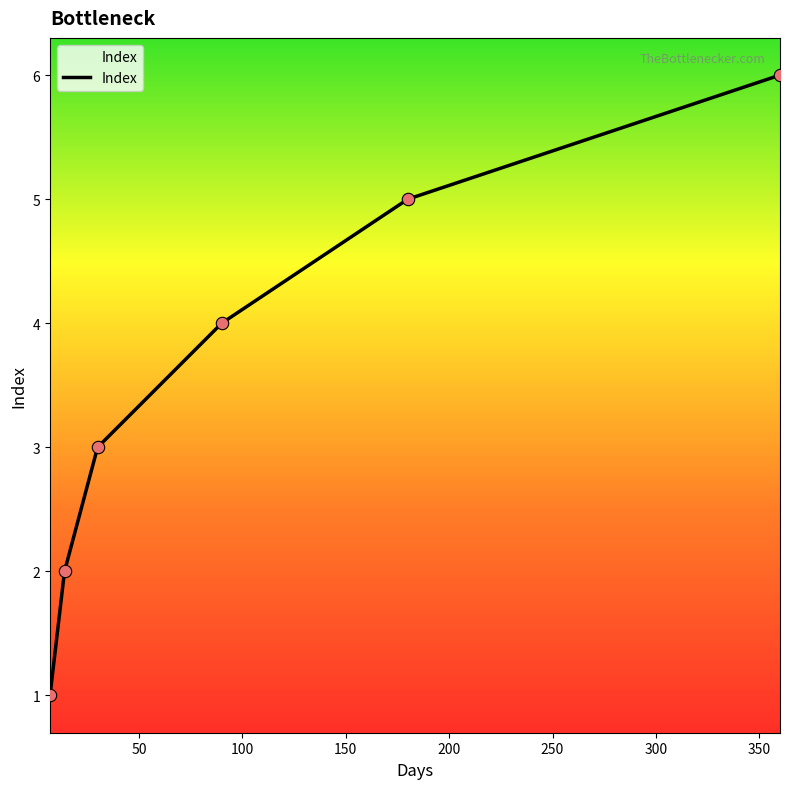

True or false: the data has more than 2 interior local peaks.

False